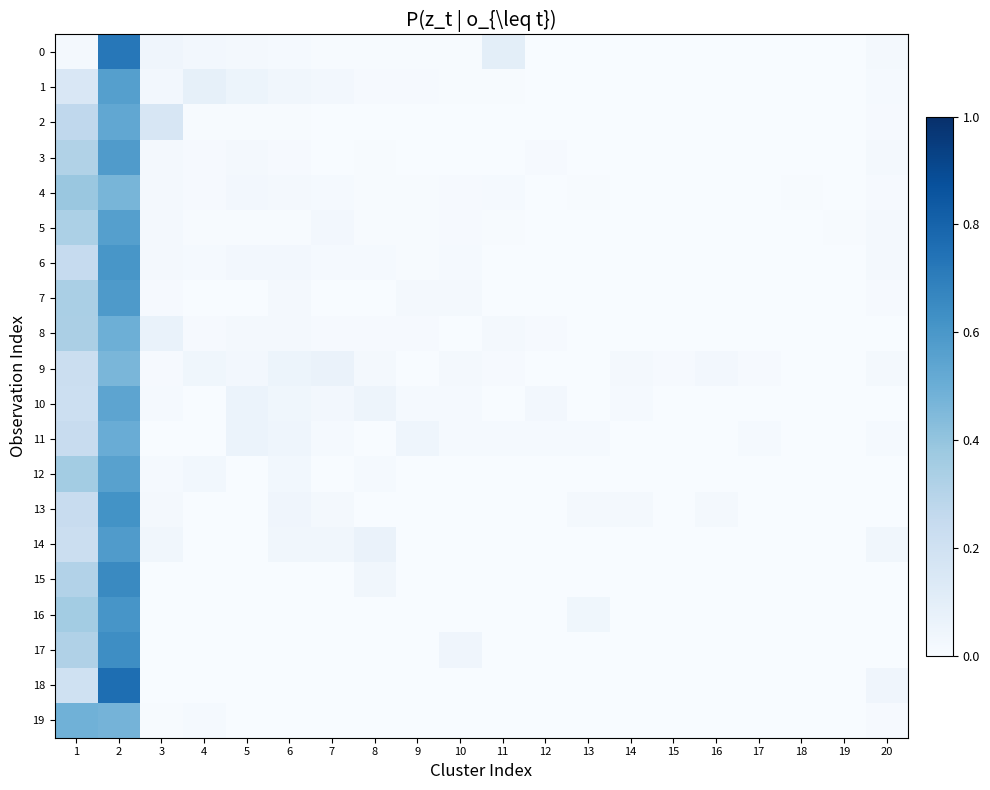

At which category is the sum across all series the highest?

2